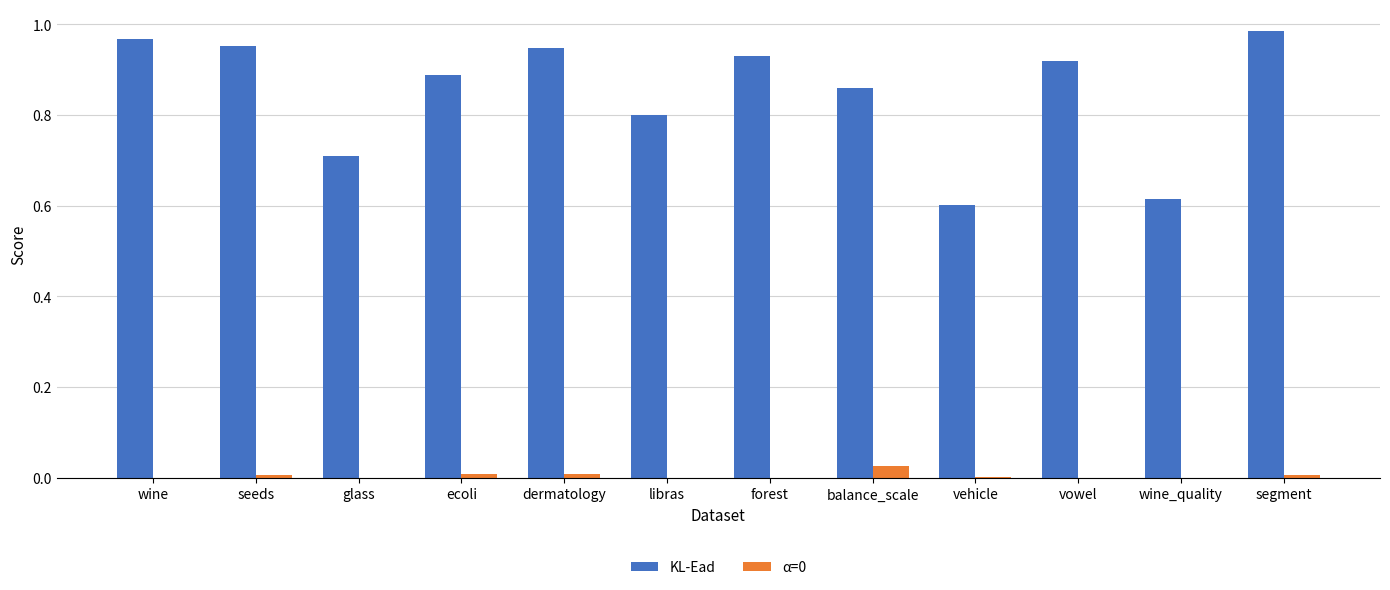

Count the number of categories in the chart.

12